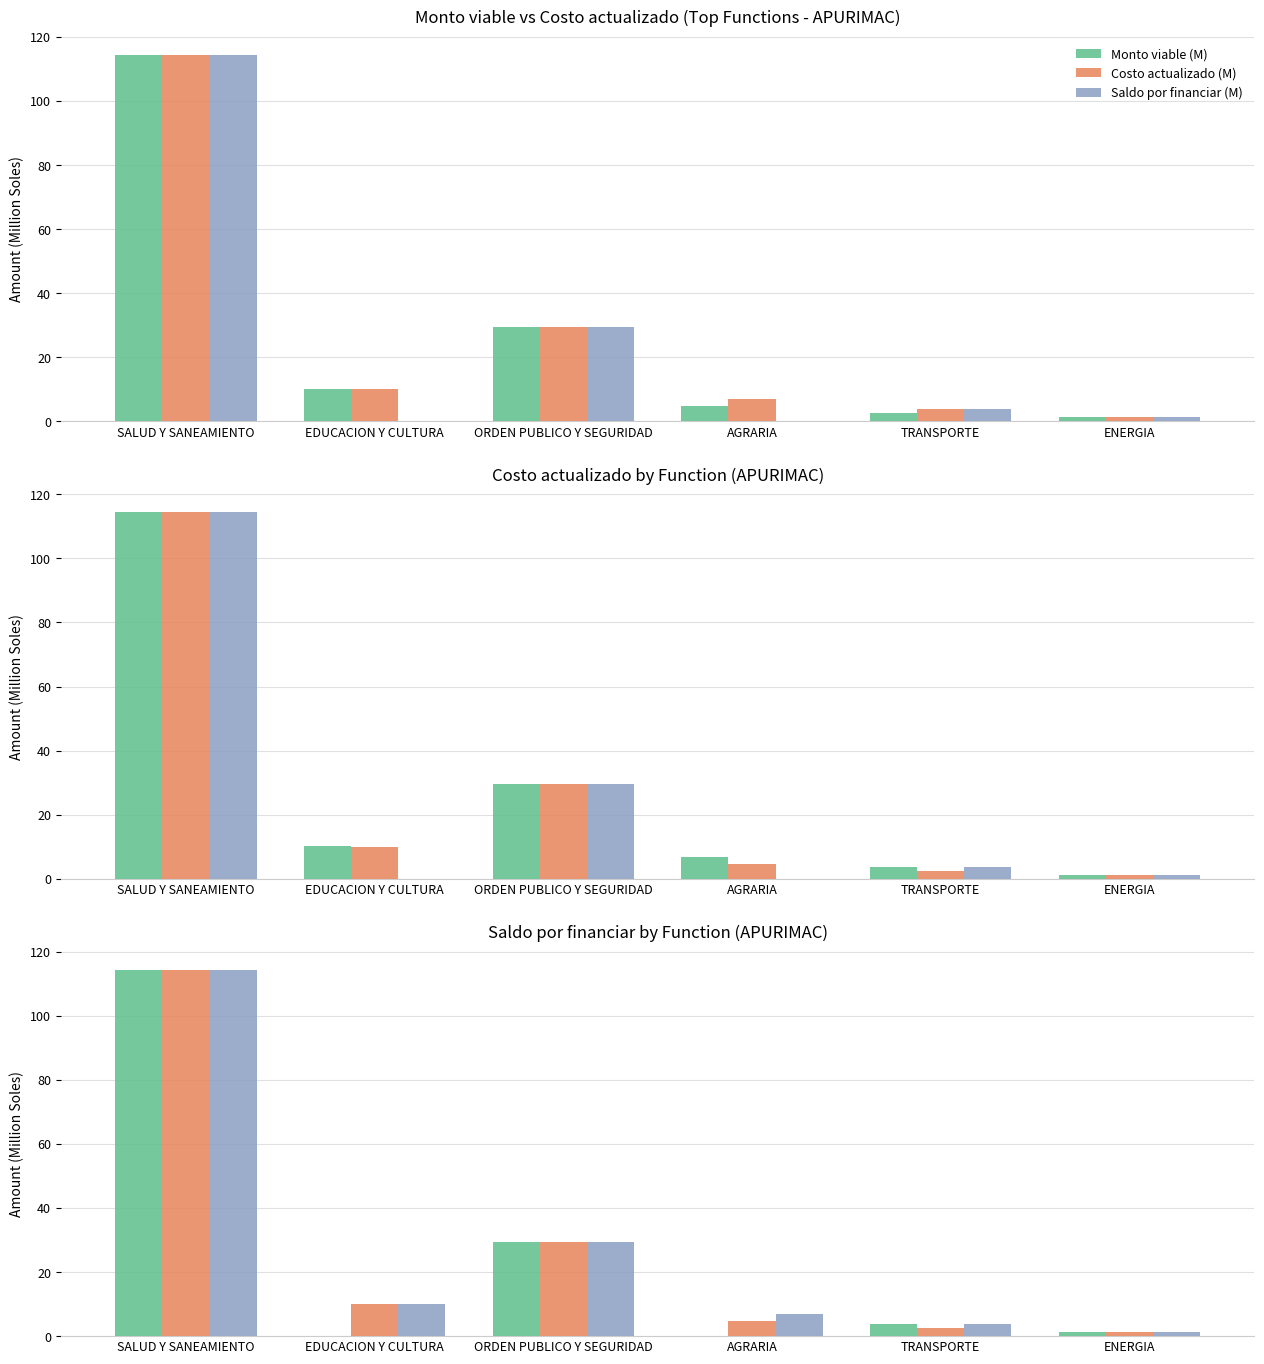

What is the label of the 5th bar from the right?

EDUCACION Y CULTURA